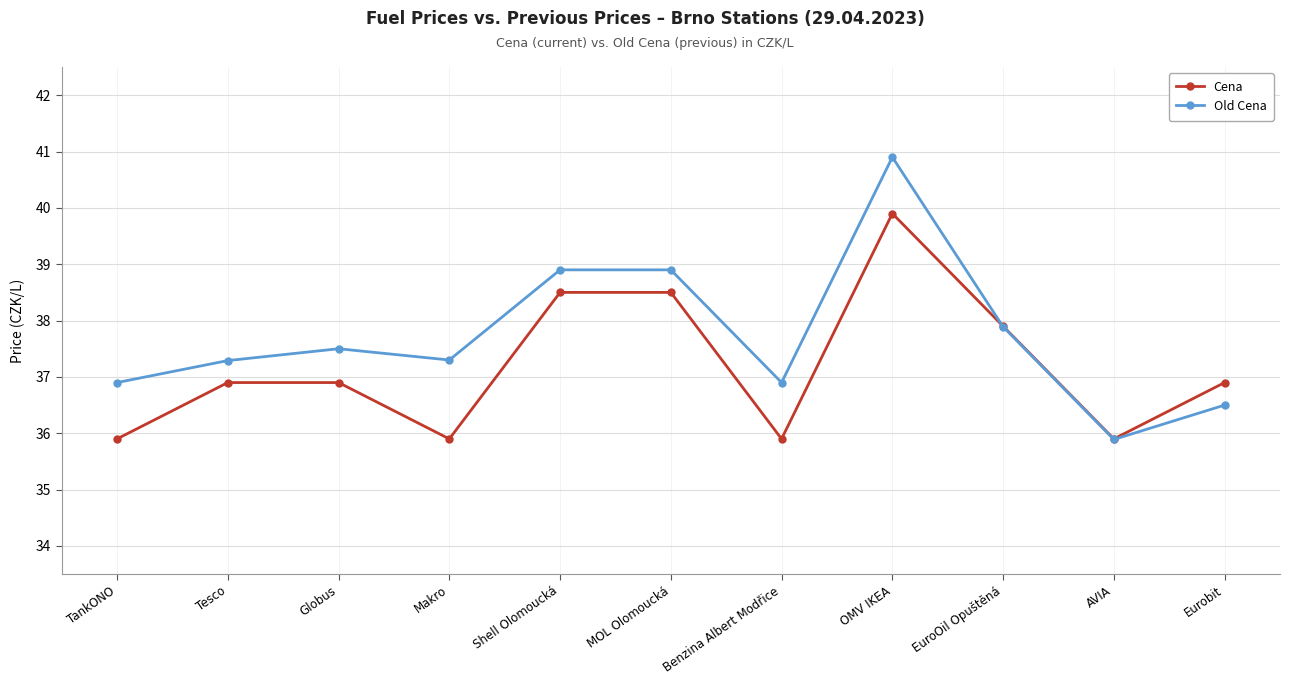

How many values in the Old Cena series are below 37?

4